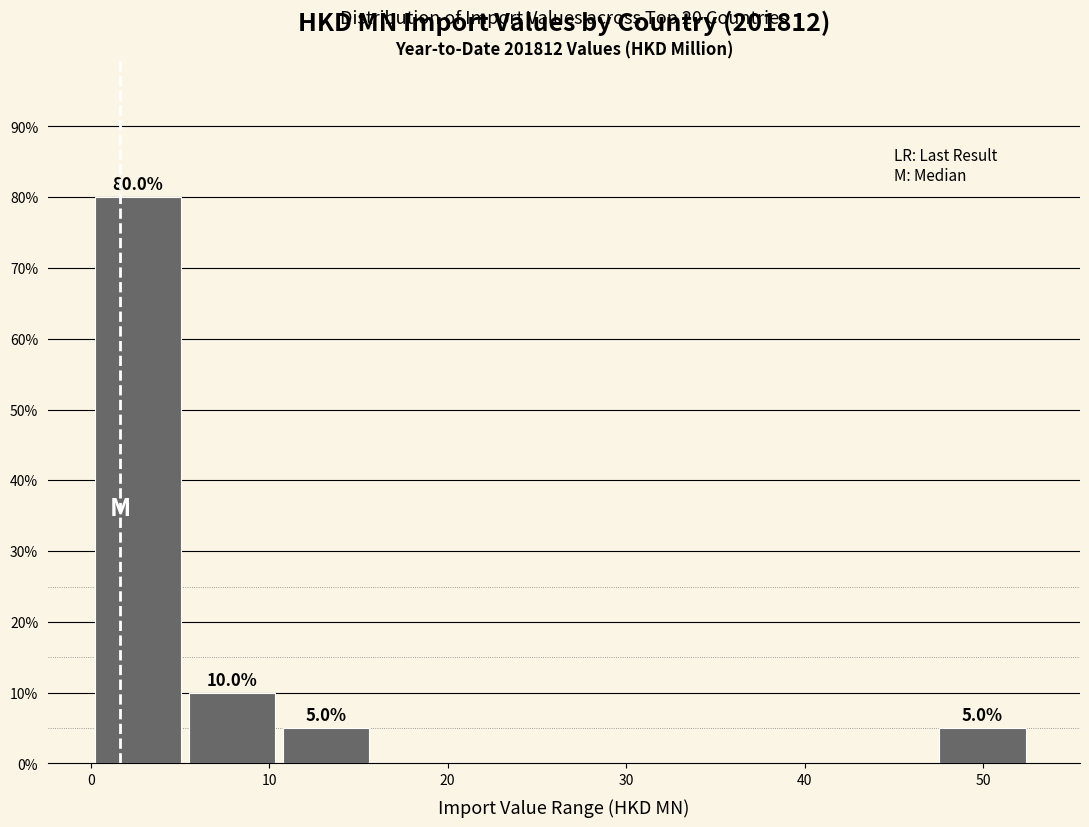

Which range on the x-axis has the tallest bar?

0 to 5